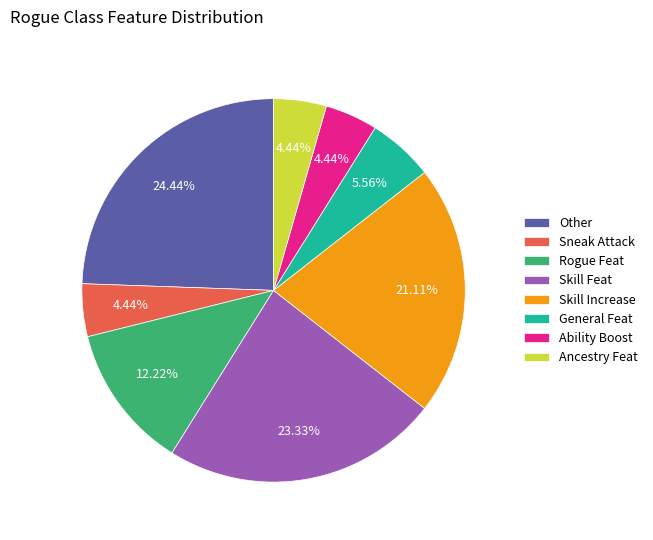

How much of the chart is everything except Ancestry Feat?

95.6%